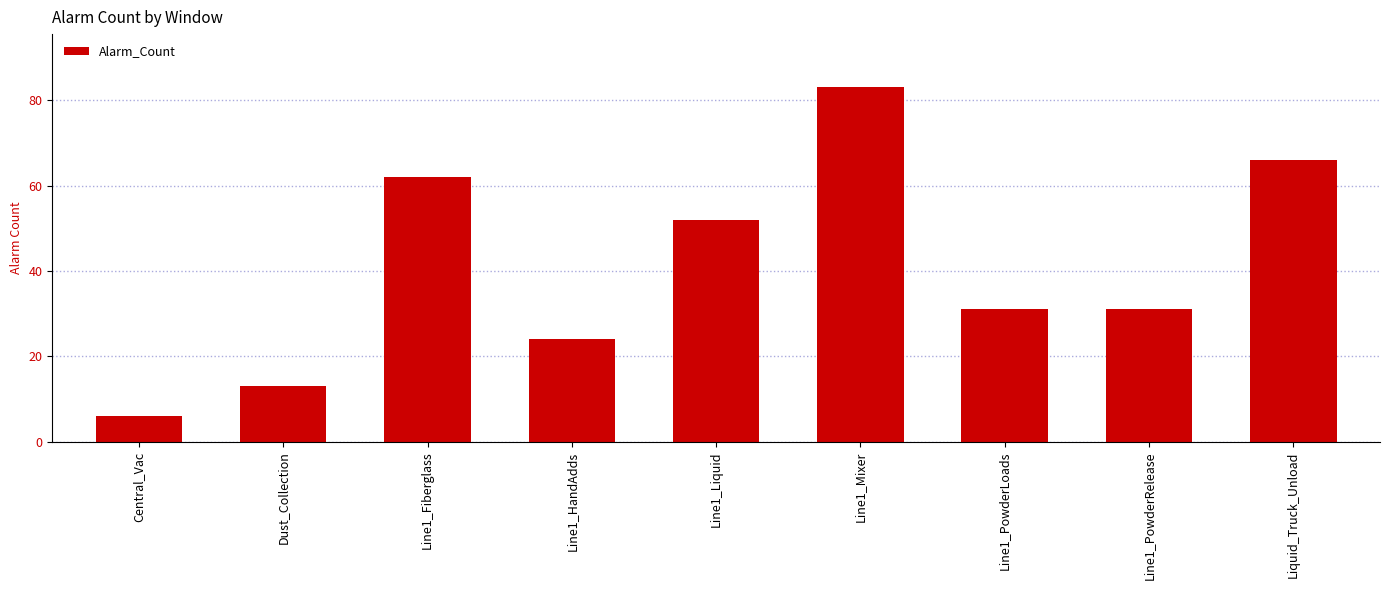

What is the sum of the values at Line1_PowderLoads and Line1_Mixer?

114